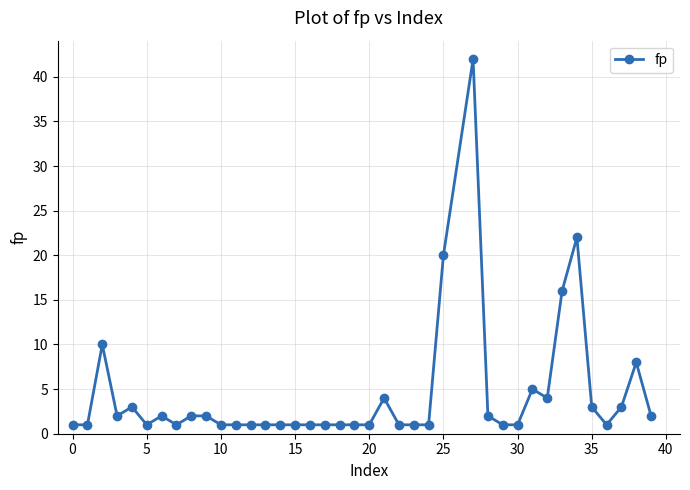

What is the difference between the second highest and second lowest values?

21